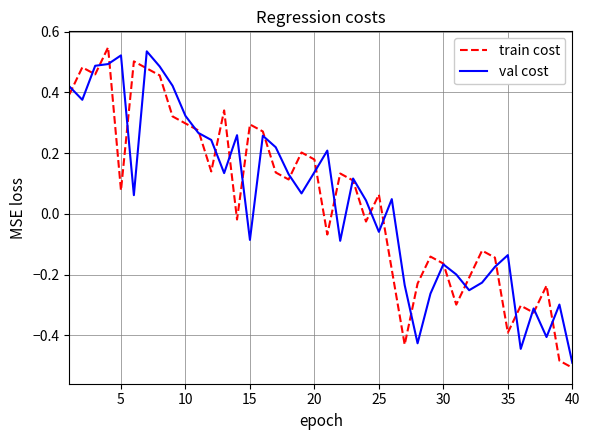

Rank the series by their maximum value, from lowest to highest.

val cost, train cost